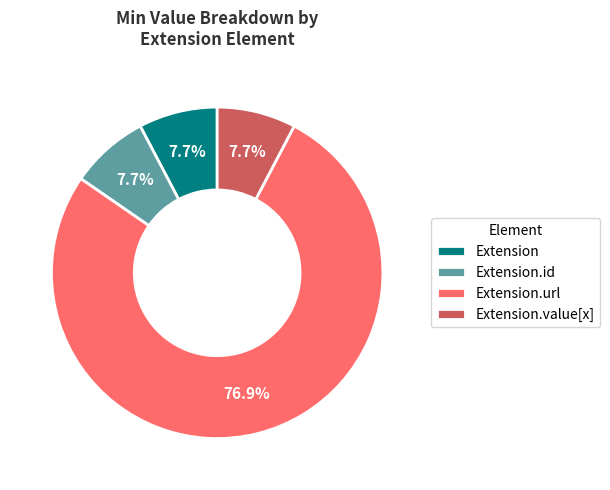

Which category accounts for the majority?

Extension.url